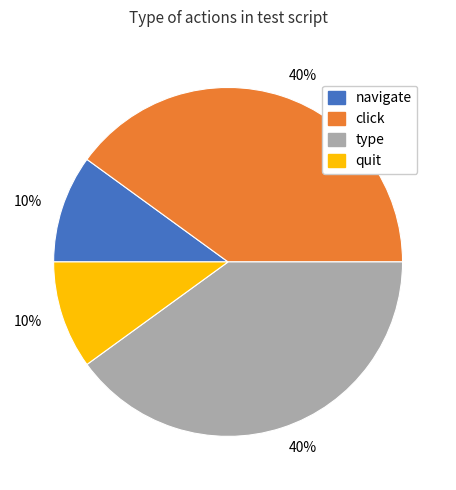

To the nearest percent, what is the difference between the largest and smallest slice percentages?

30%